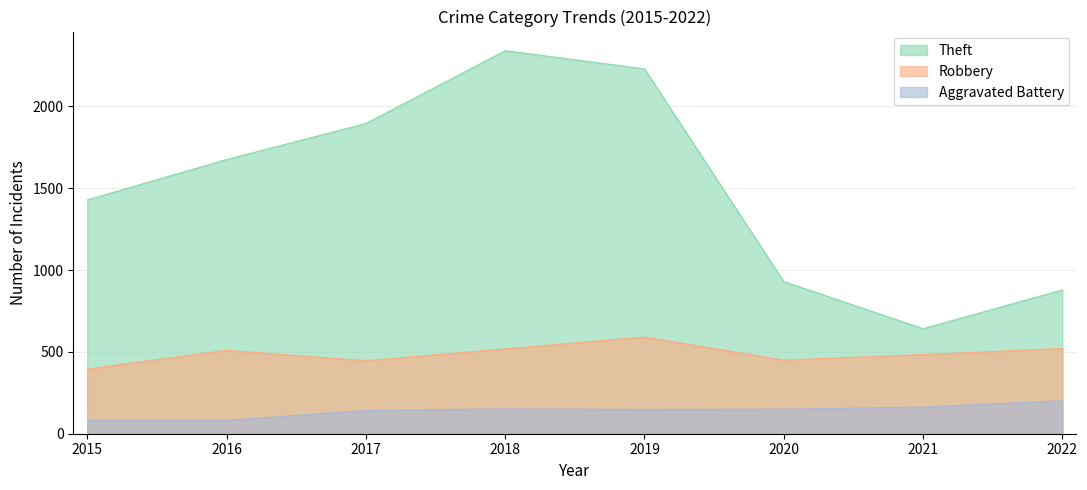

True or false: Theft has a value of 1676 at 2016.

True